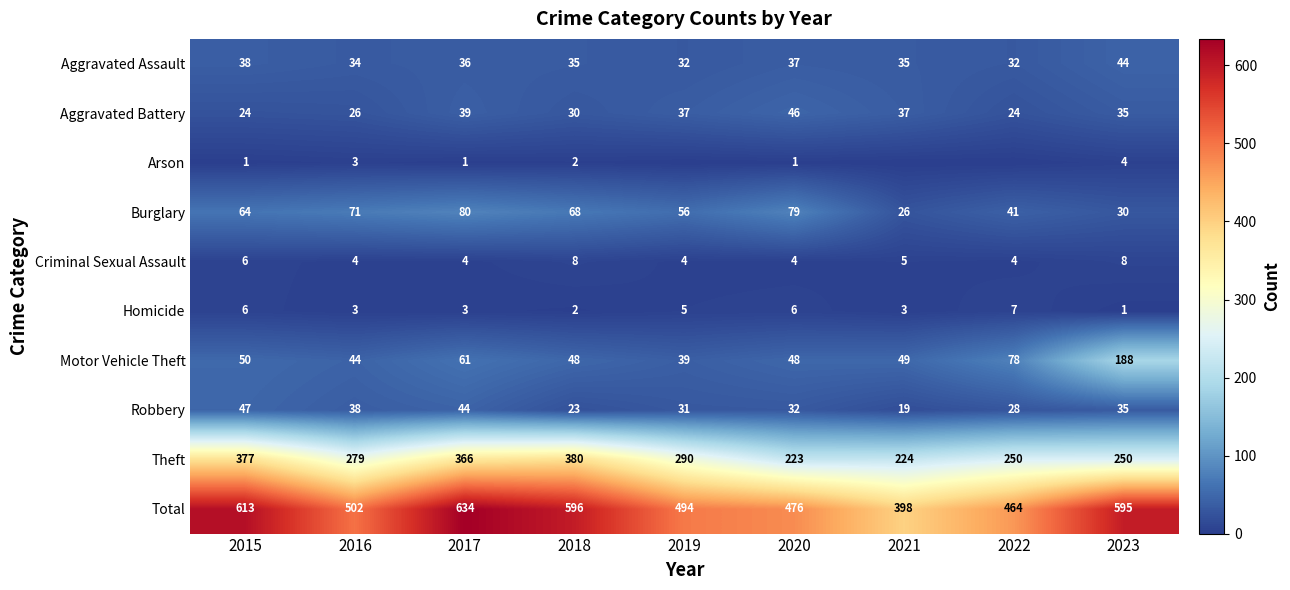

Which category has the highest value in the Motor Vehicle Theft series?

2023